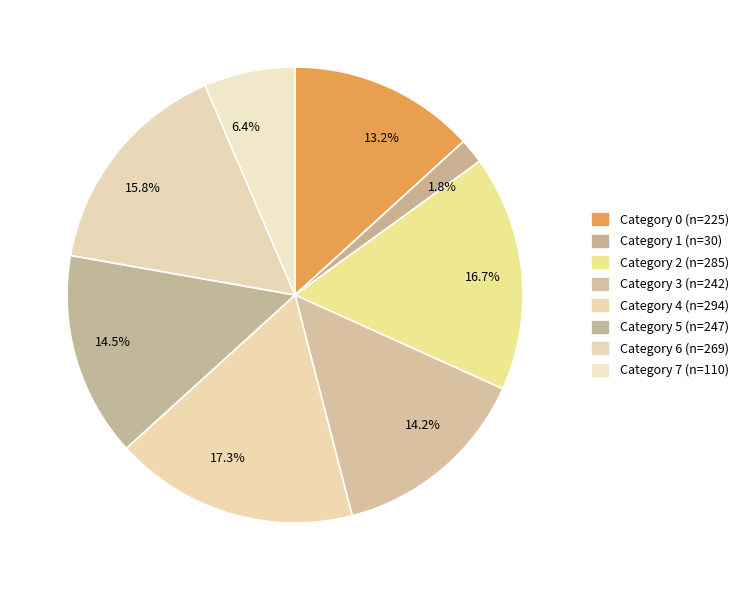

Does 1.8% represent more than half of the total?

No